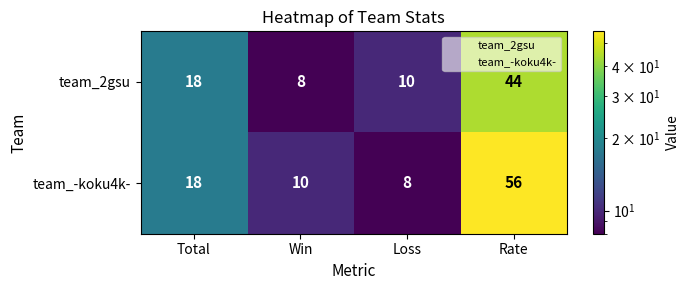

What is the greatest value displayed?

56